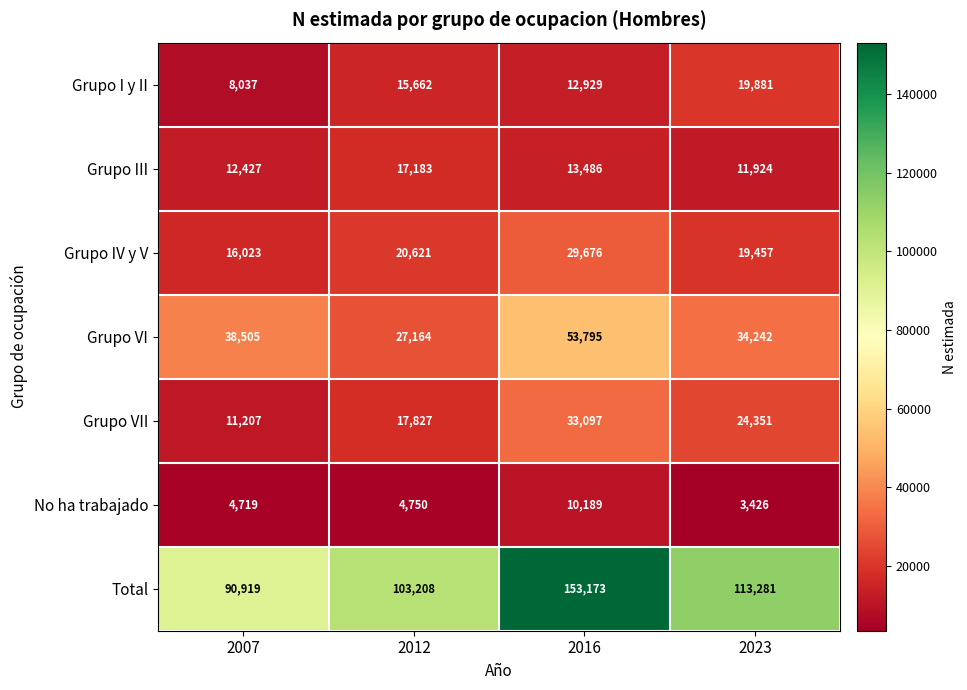

The value of Grupo I y II at 2023 is 19881. True or false?

True